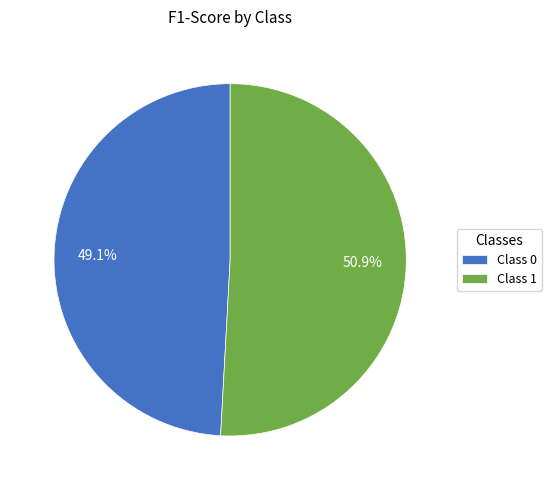

How many slices are in this pie chart?

2